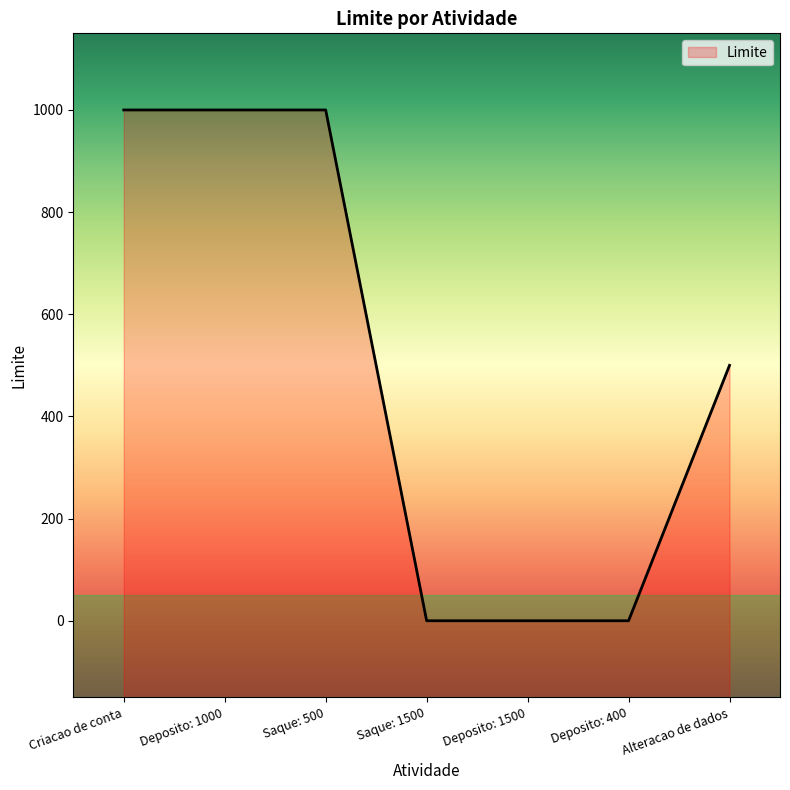

What is the change in value from Deposito: 1000 to Alteracao de dados?

-500